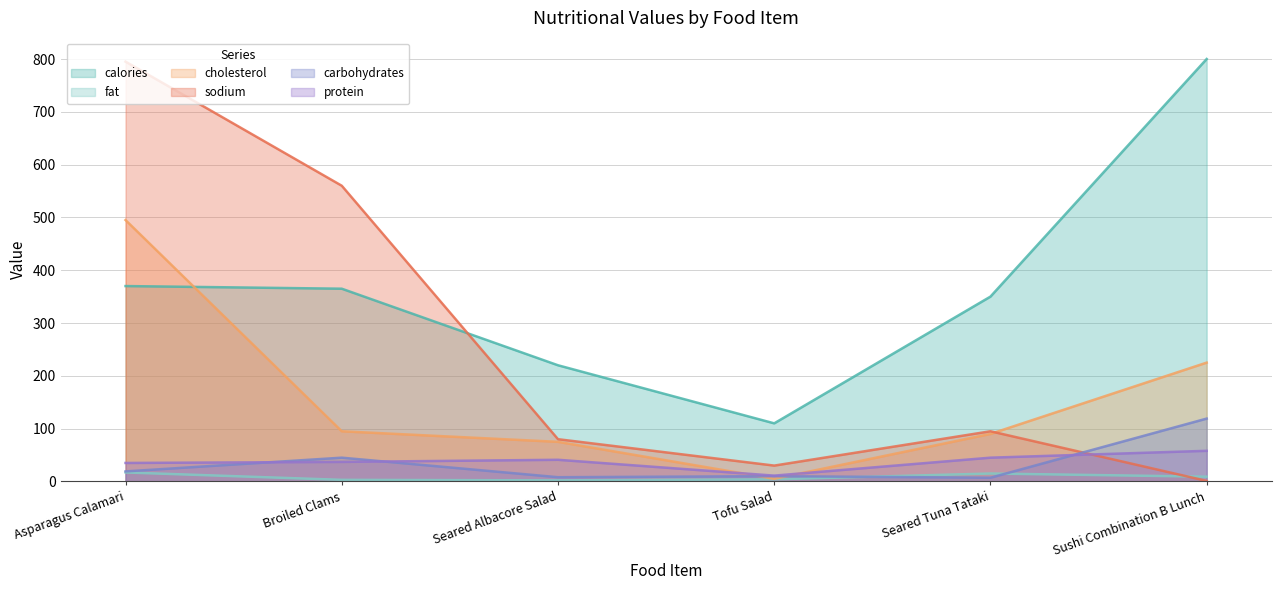

What is the value of the carbohydrates point at the 1st from the left?

19